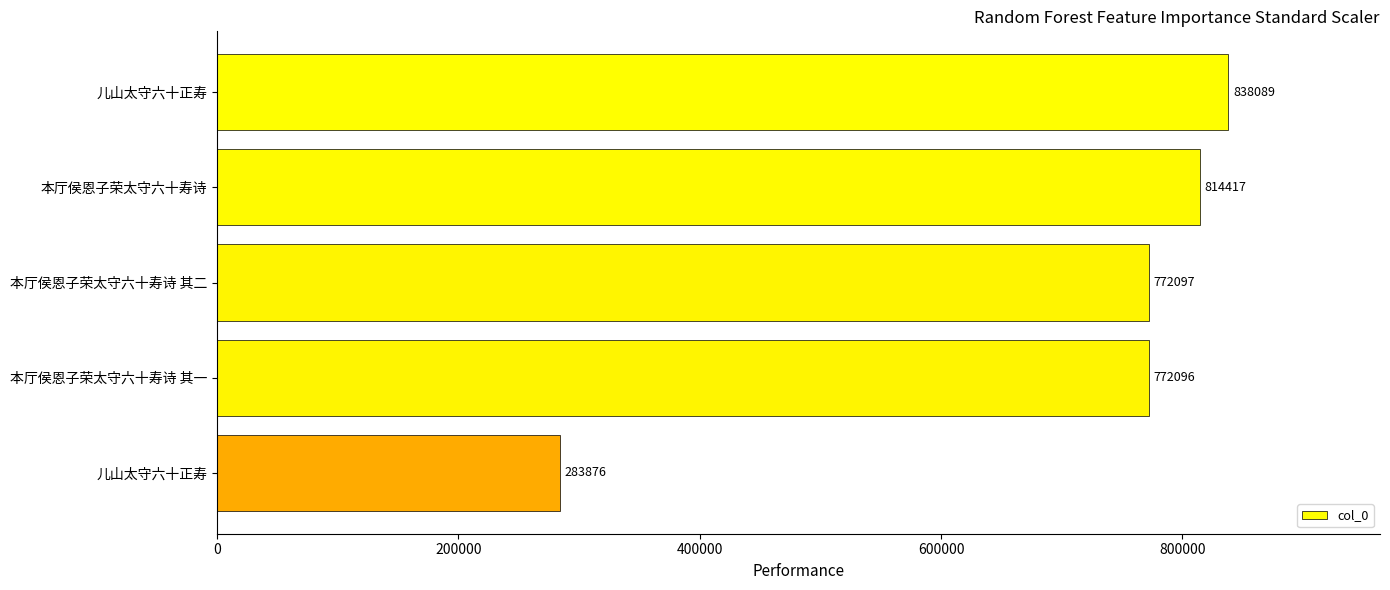

Are the bars horizontal?

Yes